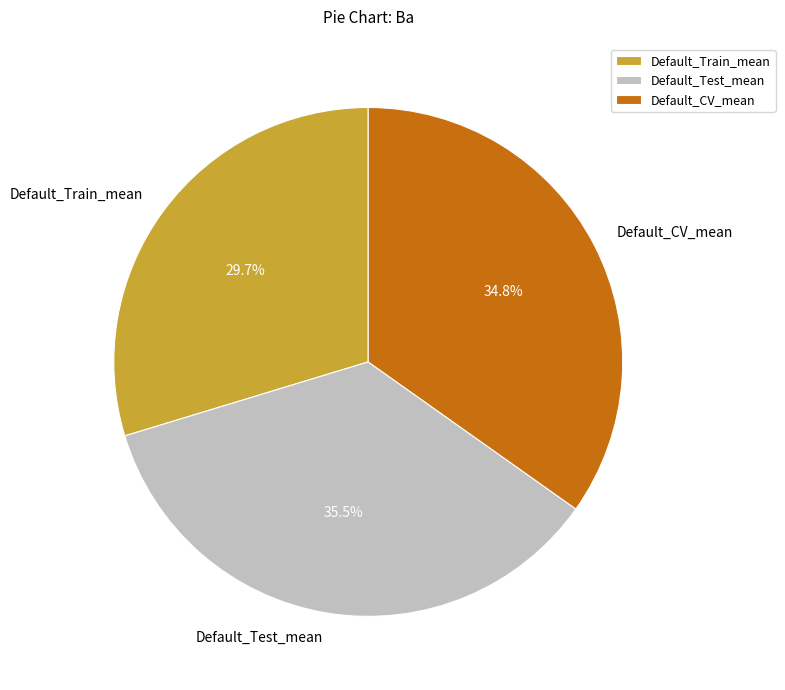

Which slice is the largest?

Default_Test_mean